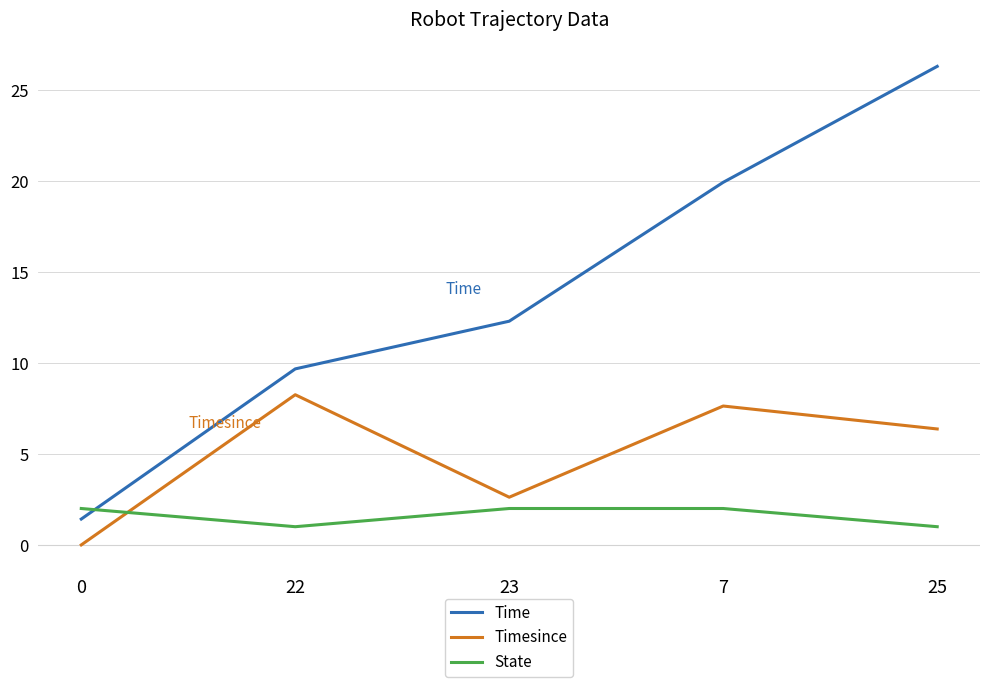

True or false: Timesince and Time intersect in this chart.

False